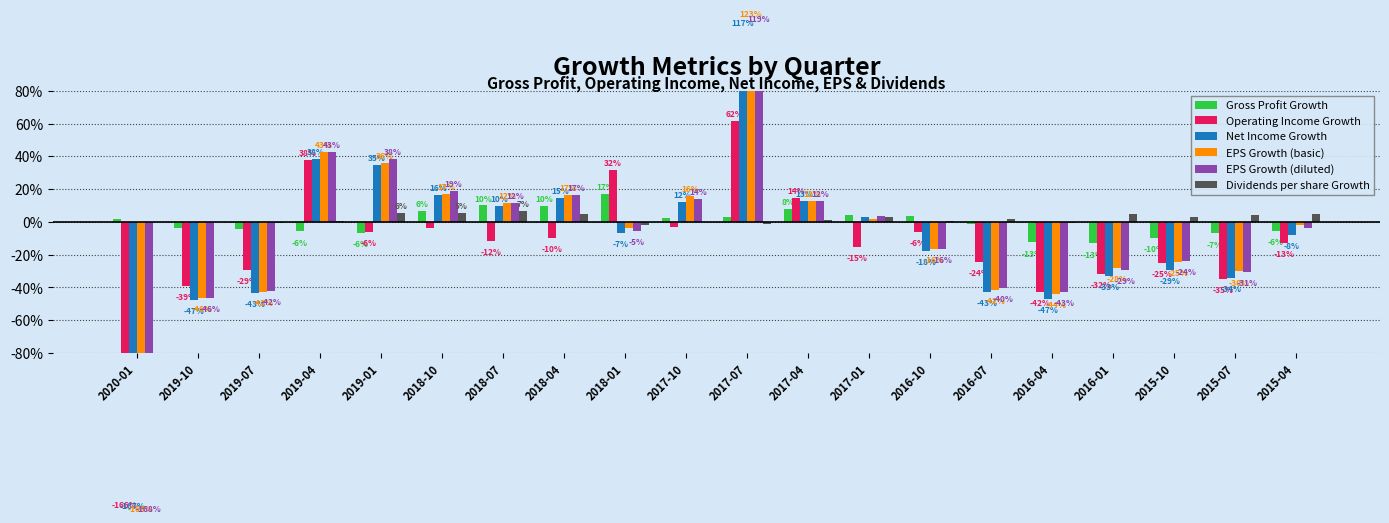

Which series changed the most between 2019-07 and 2018-10?

EPS Growth (diluted)